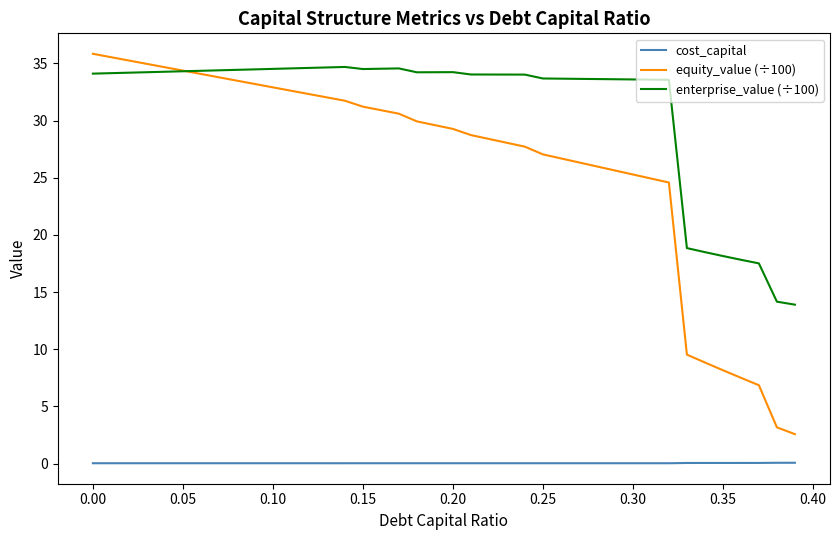

At how many categories does at least one series exceed 25?

33